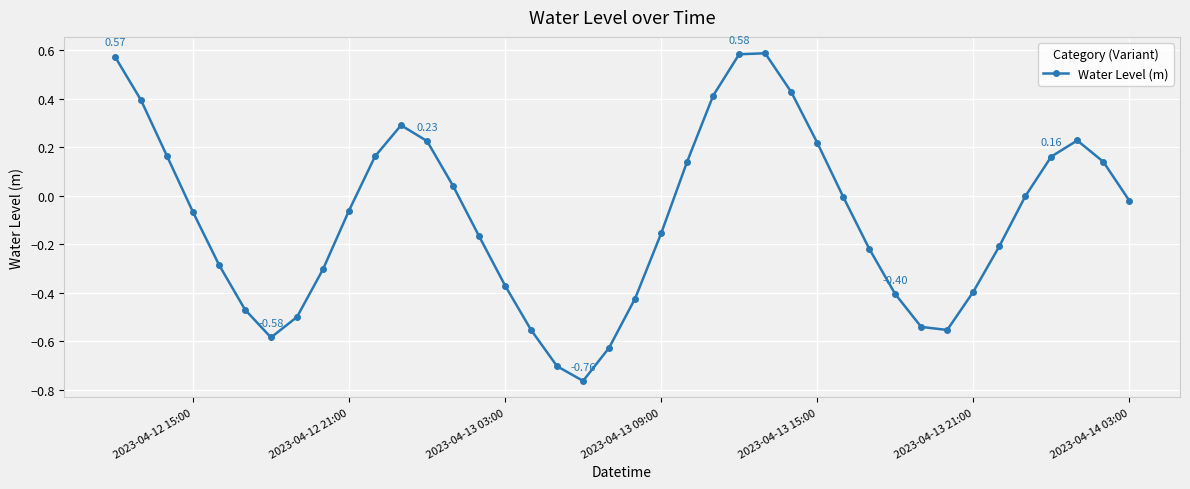

How many points are lower than both their immediate neighbors (excluding endpoints)?

3